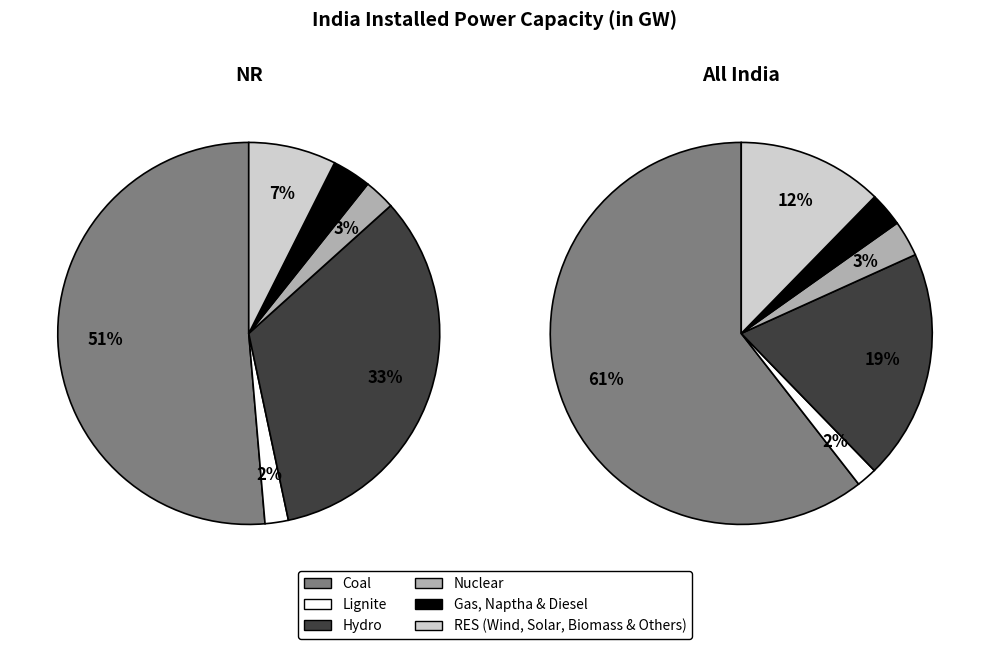

Do Lignite and Gas, Naptha & Diesel together represent more than half of the pie?

No